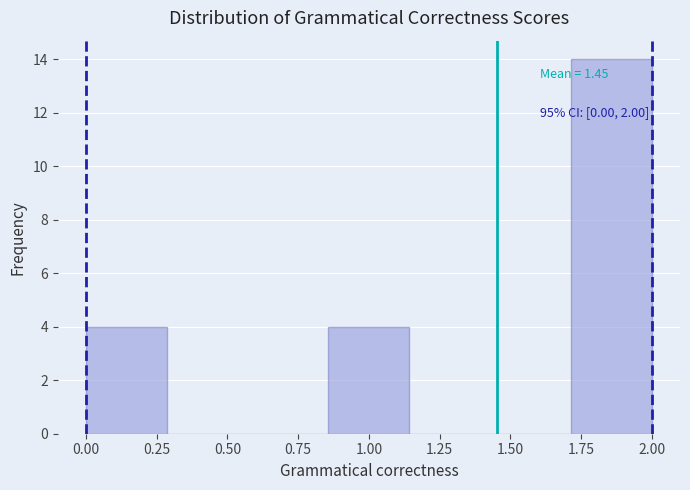

Which range on the x-axis has the tallest bar?

1.70 to 2.00